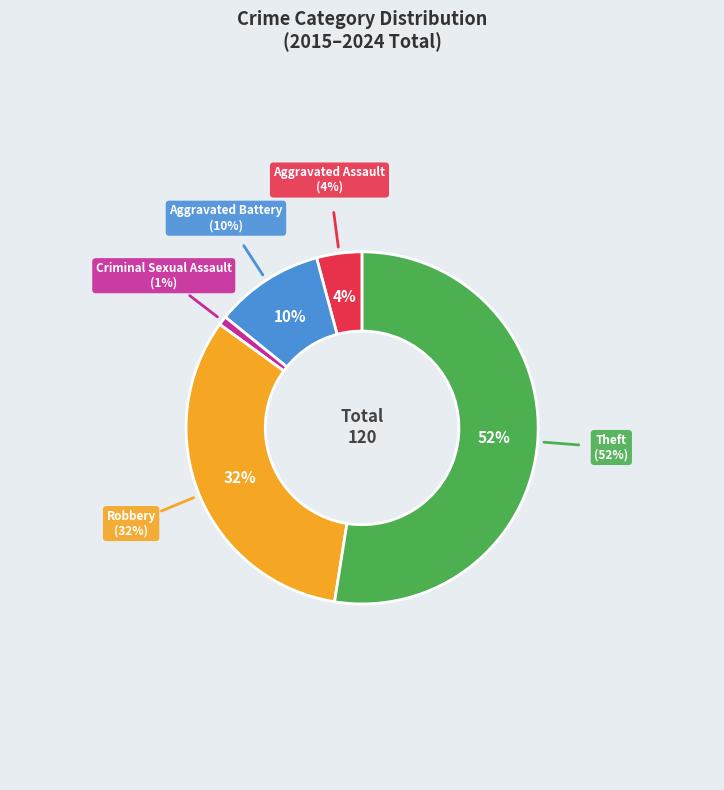

The Aggravated Battery slice represents 1% of the pie. True or false?

False